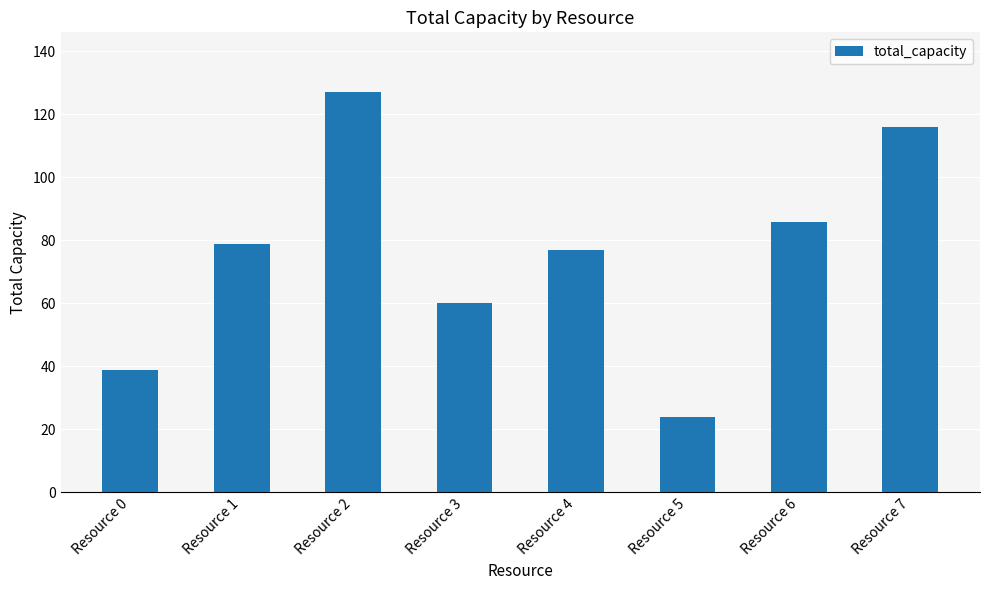

What is the sum of all values?

608